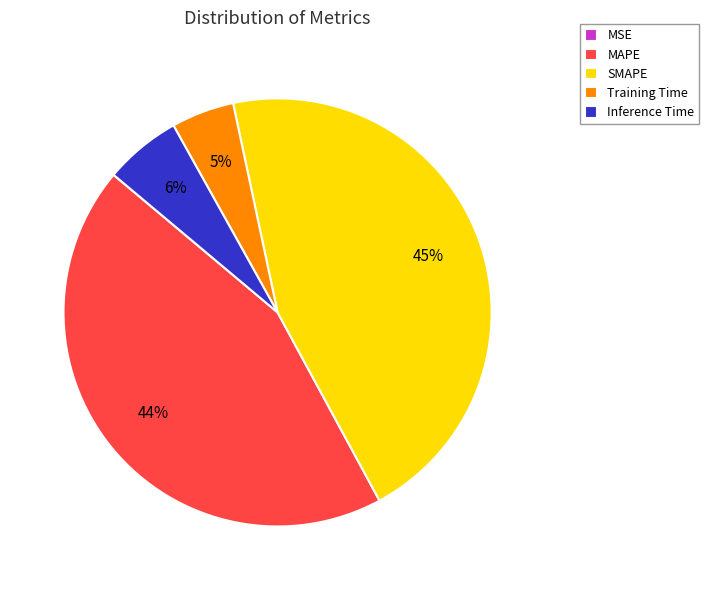

Which category has the biggest portion of the pie?

SMAPE